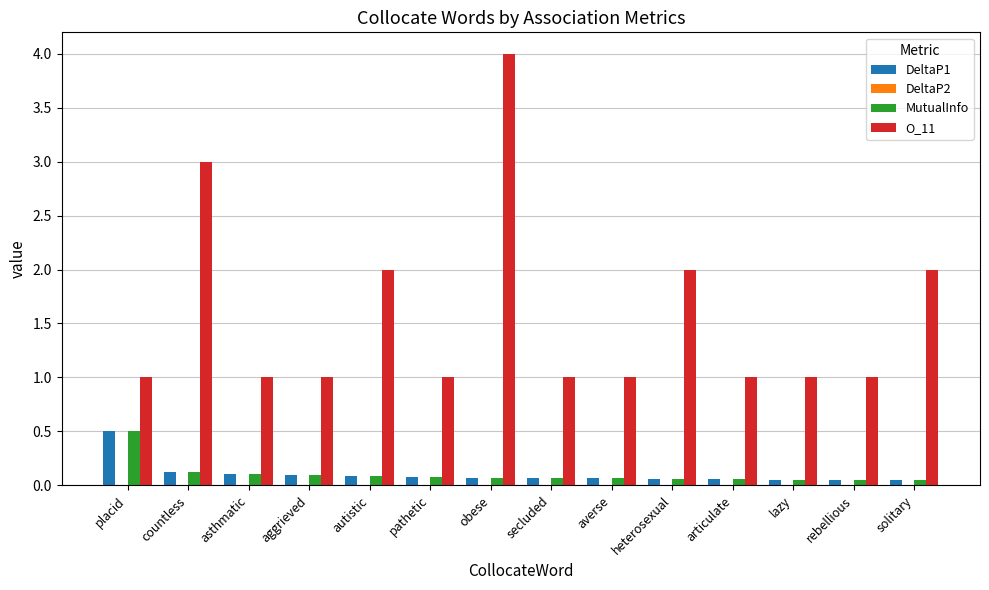

At which category is the sum across all series the highest?

obese